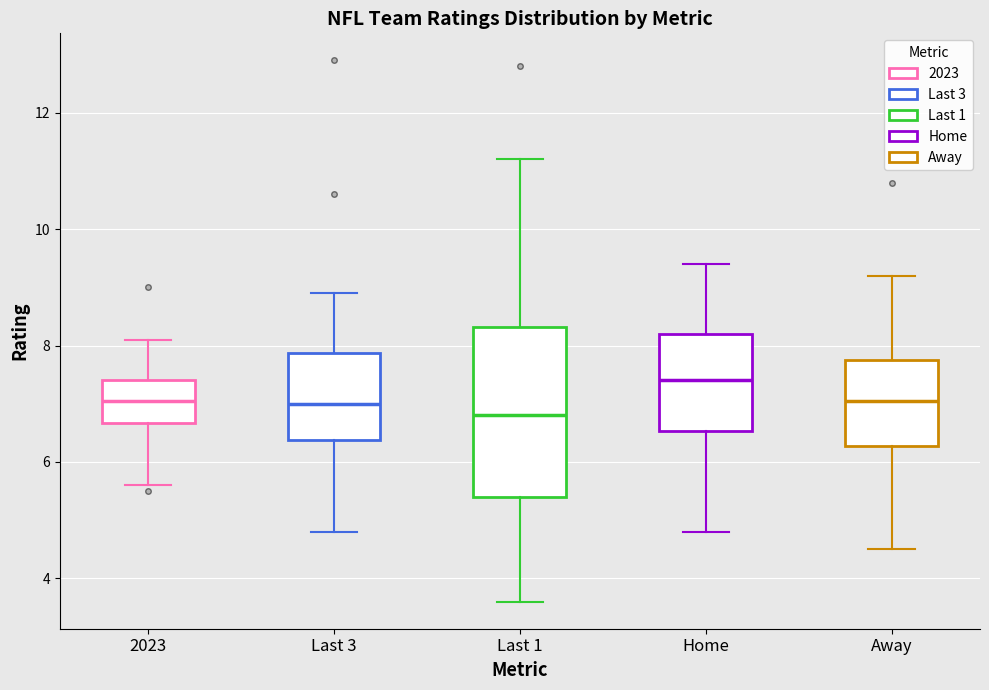

Which box's median line is the lowest?

Last 1